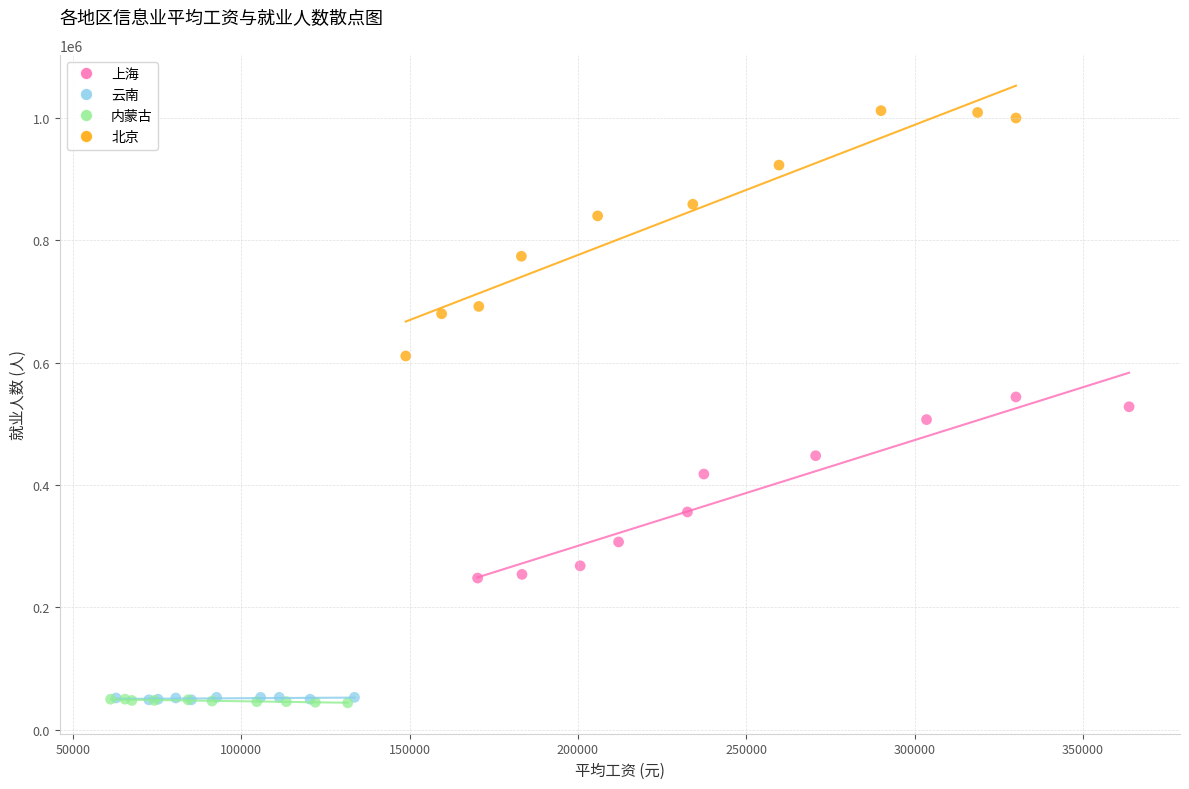

Which series contains the highest Y value?

北京